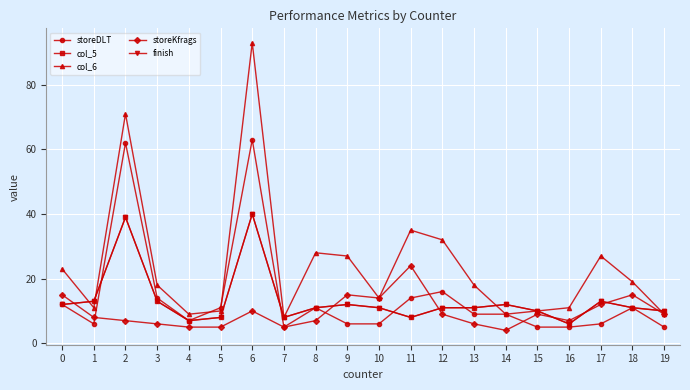

Which series has the largest total across all categories?

col_6